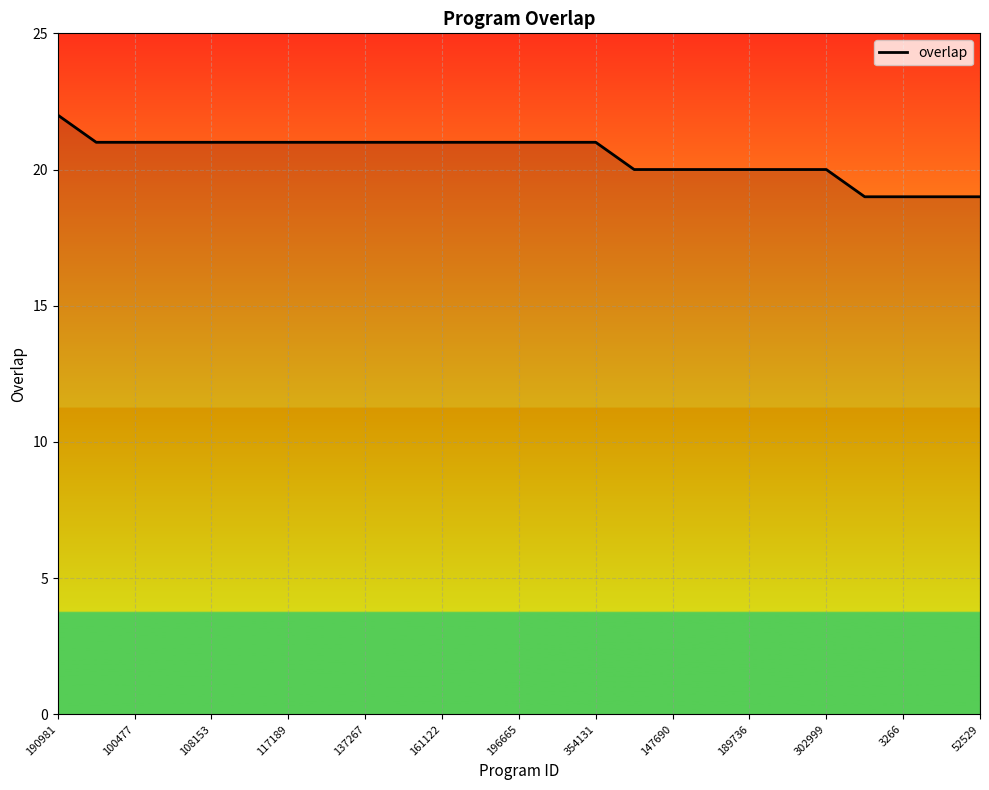

What is the difference between the maximum and minimum values?

3